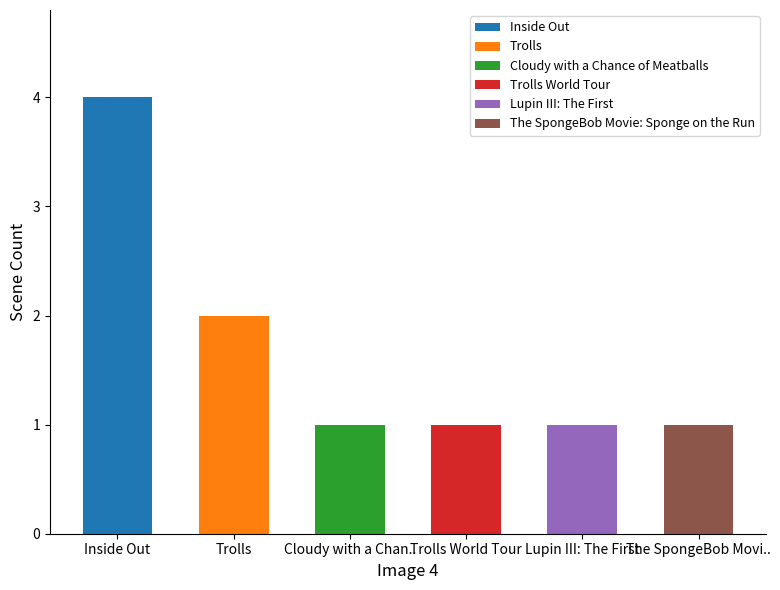

What is the change in value from Inside Out to Trolls?

-2